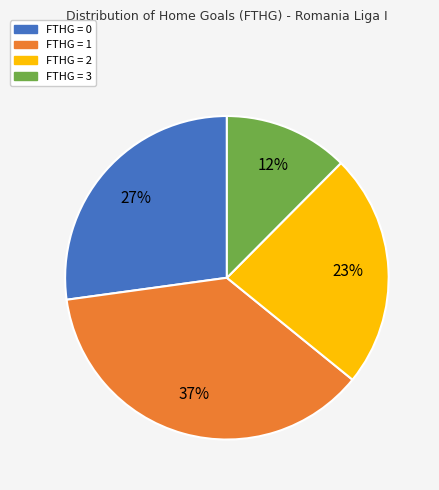

How many segments does this pie chart have?

4